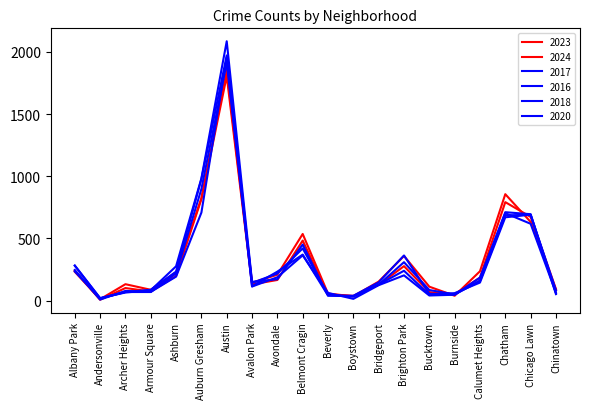

True or false: 2024 has a value of 792 at Chatham.

True